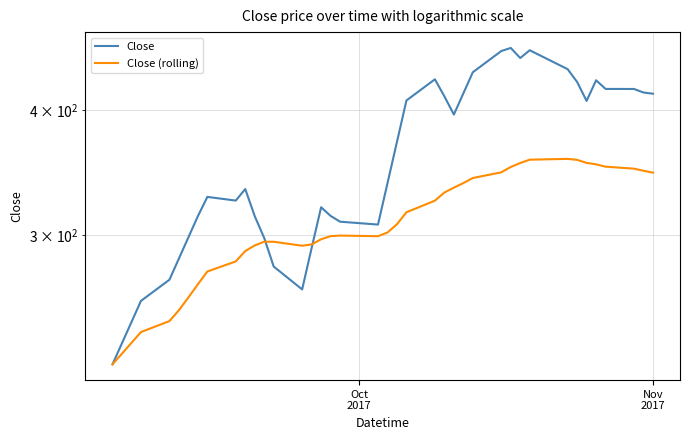

Is the value of Close (rolling) at 36 greater than the value of Close at 38?

No